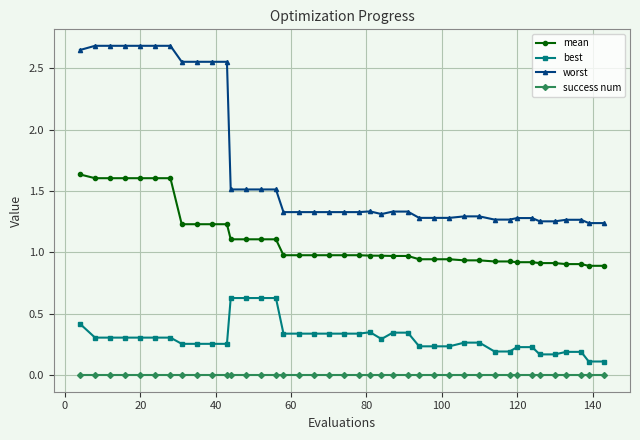

True or false: best has more than 0 points higher than both neighbors.

True